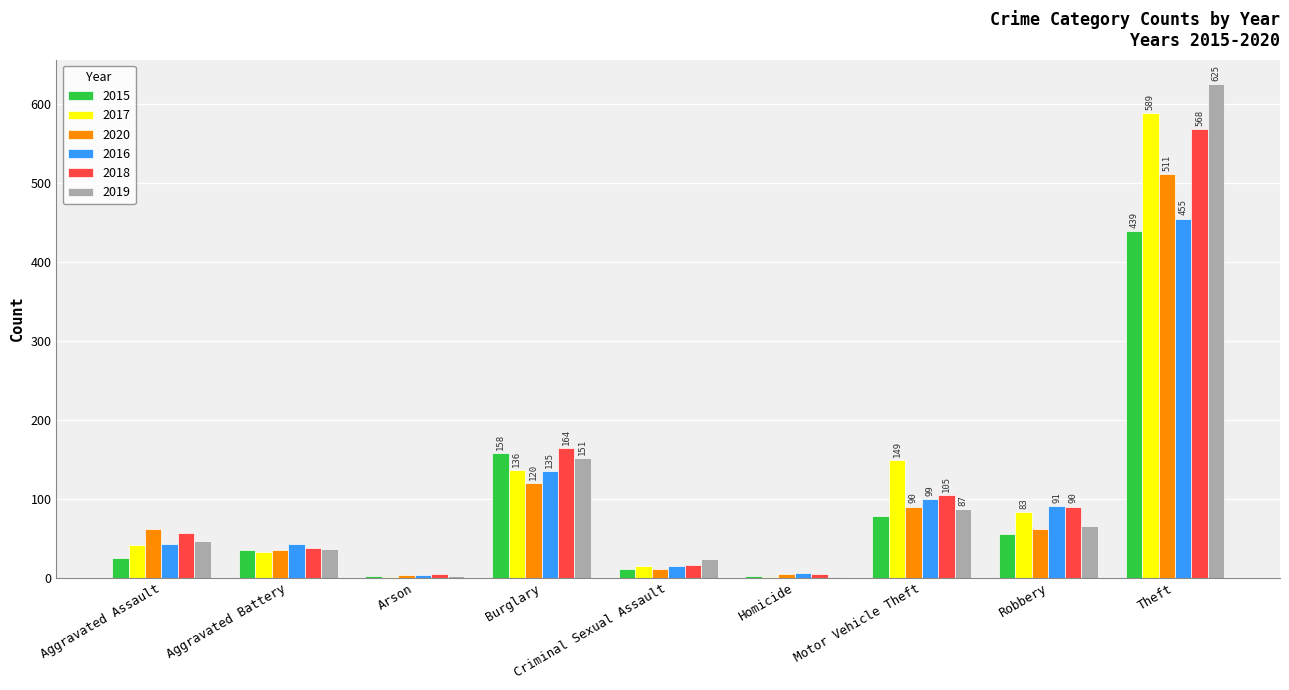

What is the sum of the 2020 values at Theft and Criminal Sexual Assault?

522